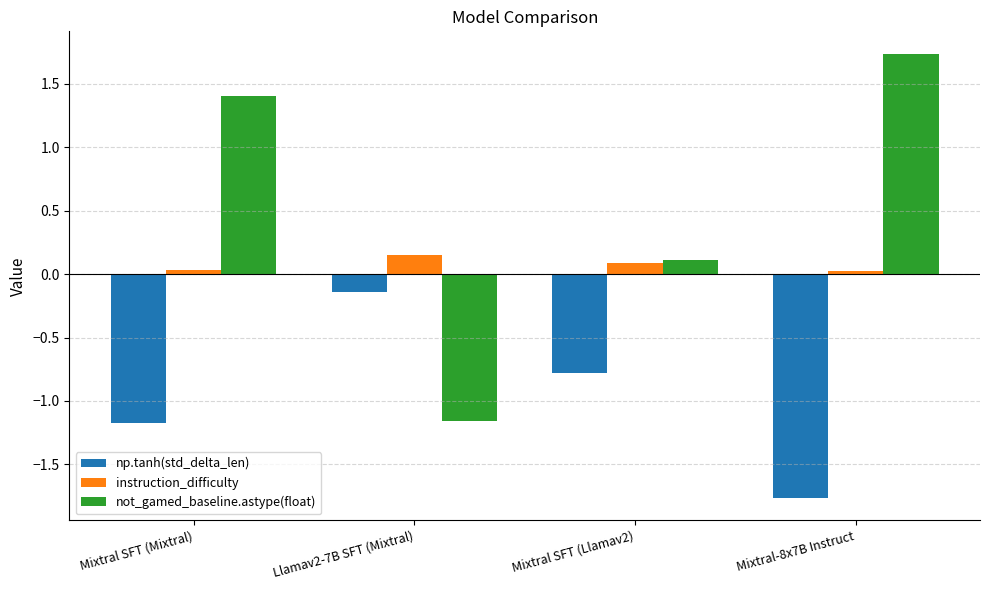

How many bars are there in each group?

3